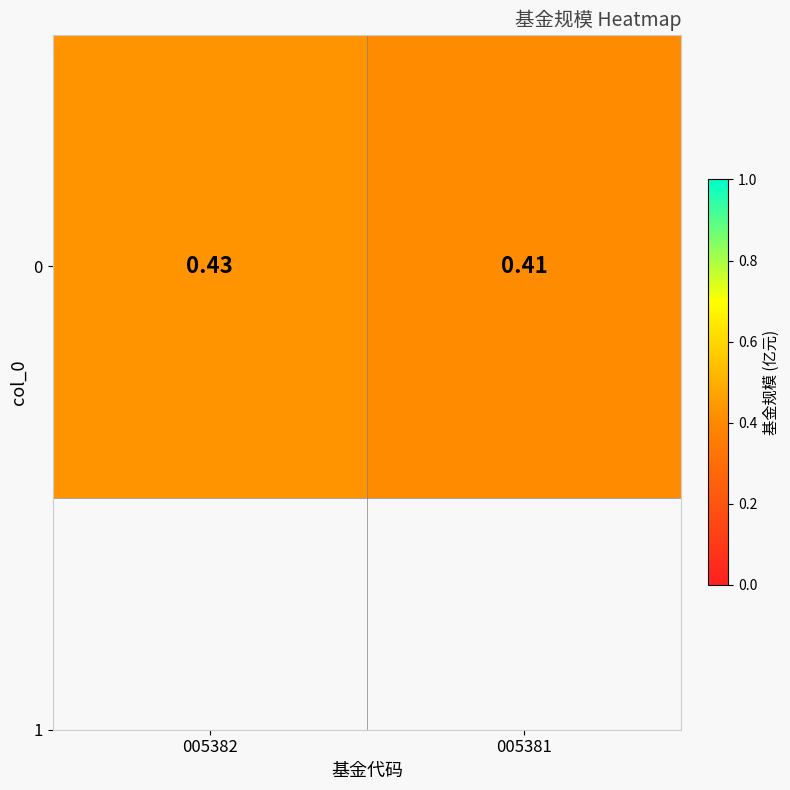

Is it true that the value at 005382 is 0.4?

True